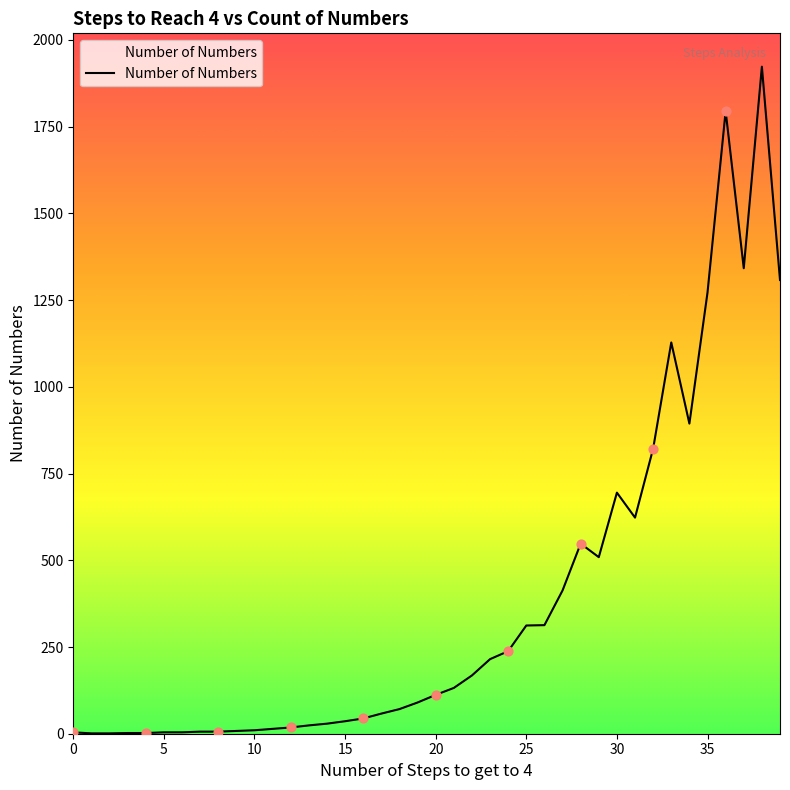

What is the greatest value displayed?

1923